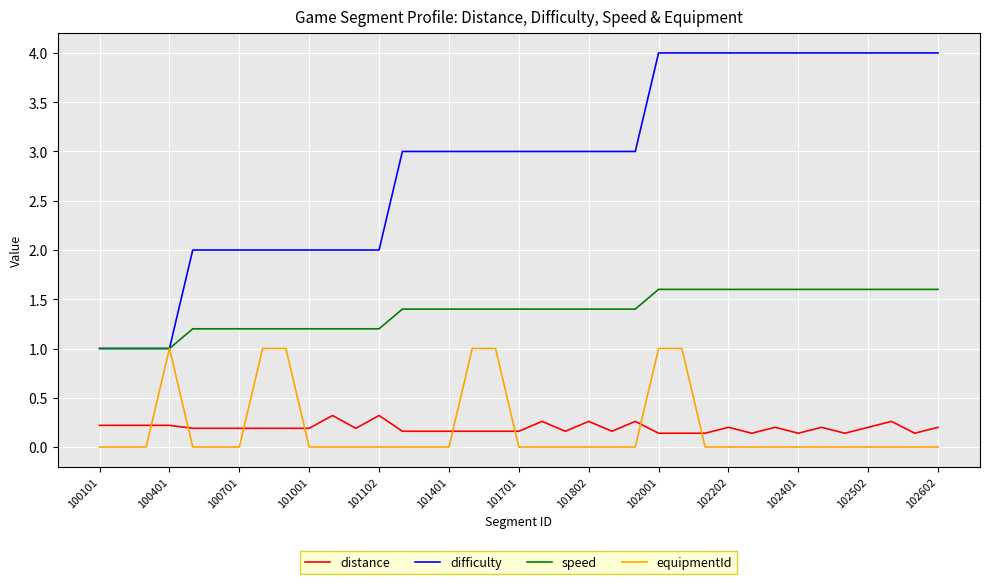

Which series has the largest total across all categories?

difficulty